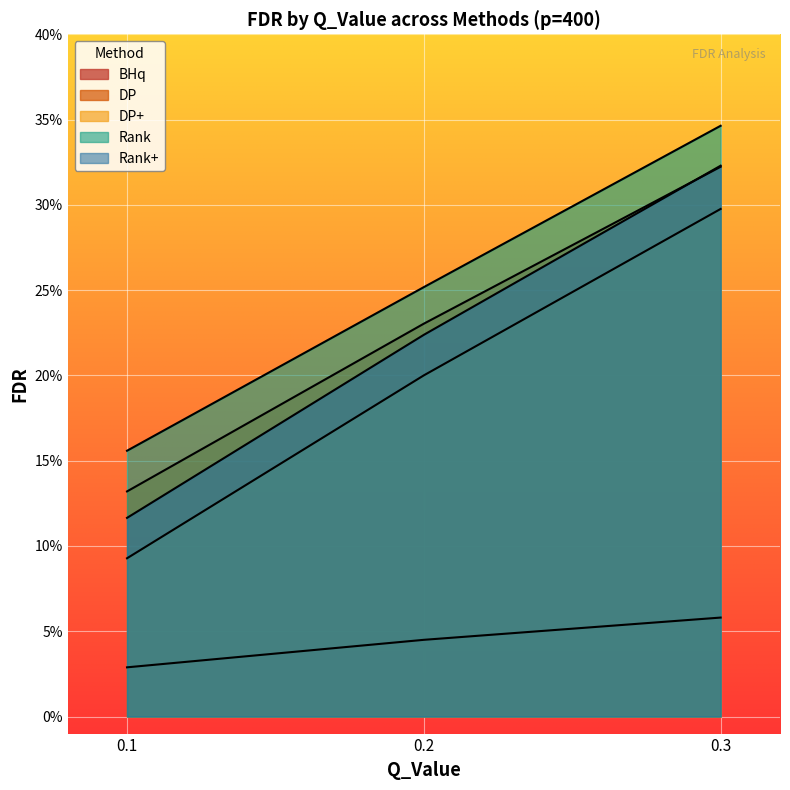

Rank the categories by DP+ value from highest to lowest.

0.3, 0.2, 0.1